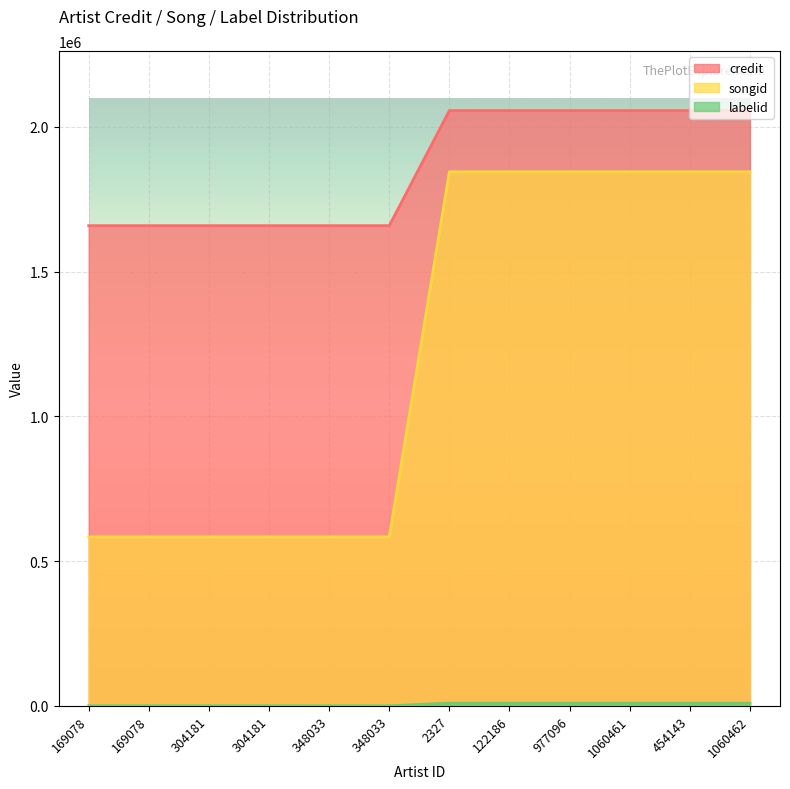

True or false: labelid and songid intersect in this chart.

False